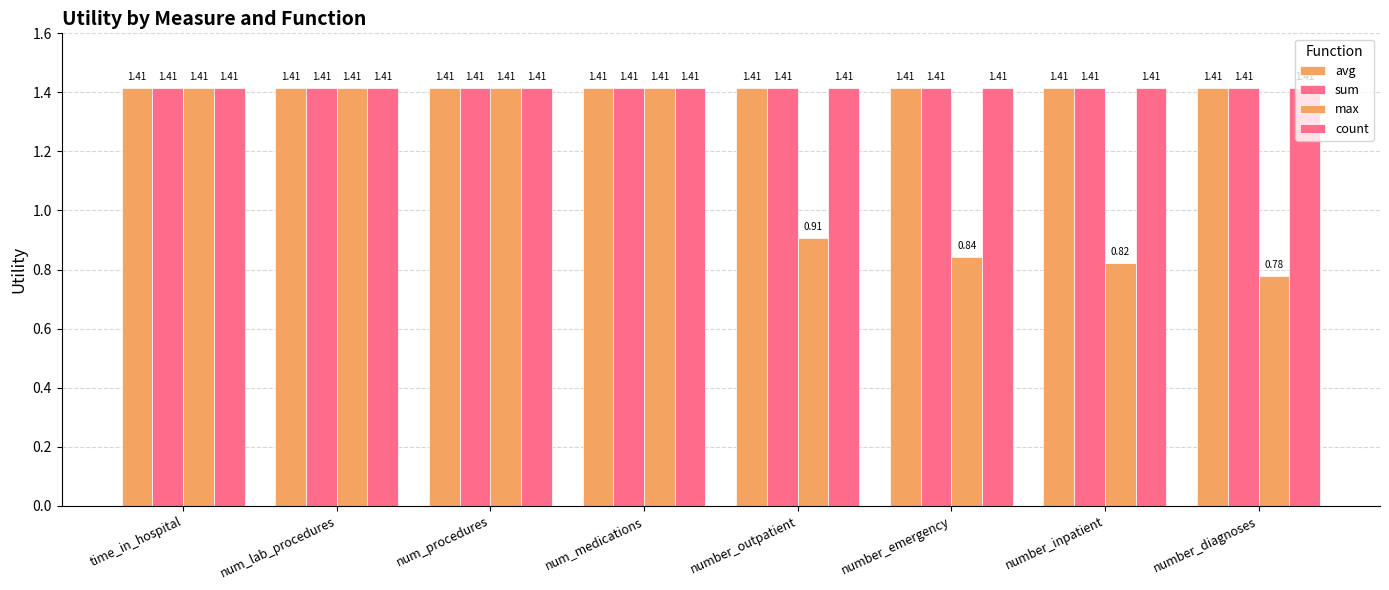

Reading left to right, list all the values displayed in this chart.

avg: 1.4	1.4	1.4	1.4	1.4	1.4	1.4	1.4
sum: 1.4	1.4	1.4	1.4	1.4	1.4	1.4	1.4
max: 1.4	1.4	1.4	1.4	0.9	0.8	0.8	0.8
count: 1.4	1.4	1.4	1.4	1.4	1.4	1.4	1.4